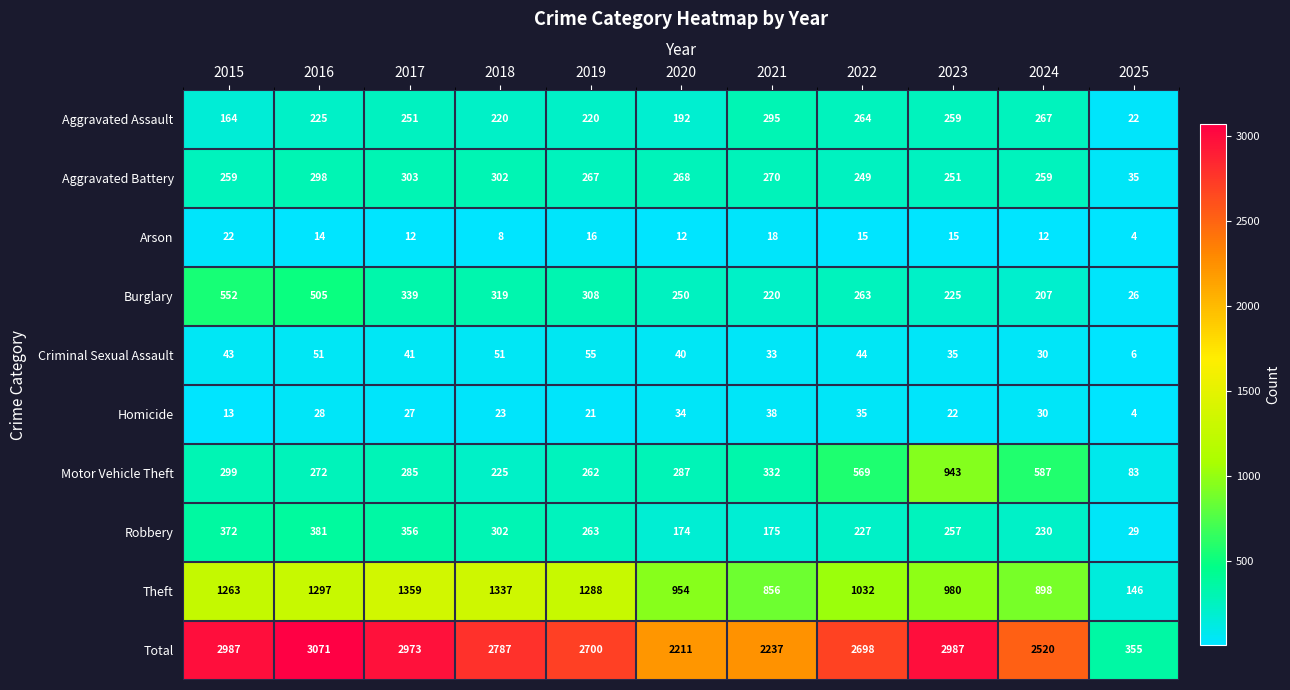

What value does the Homicide series have at 2022, to the nearest 5?

35